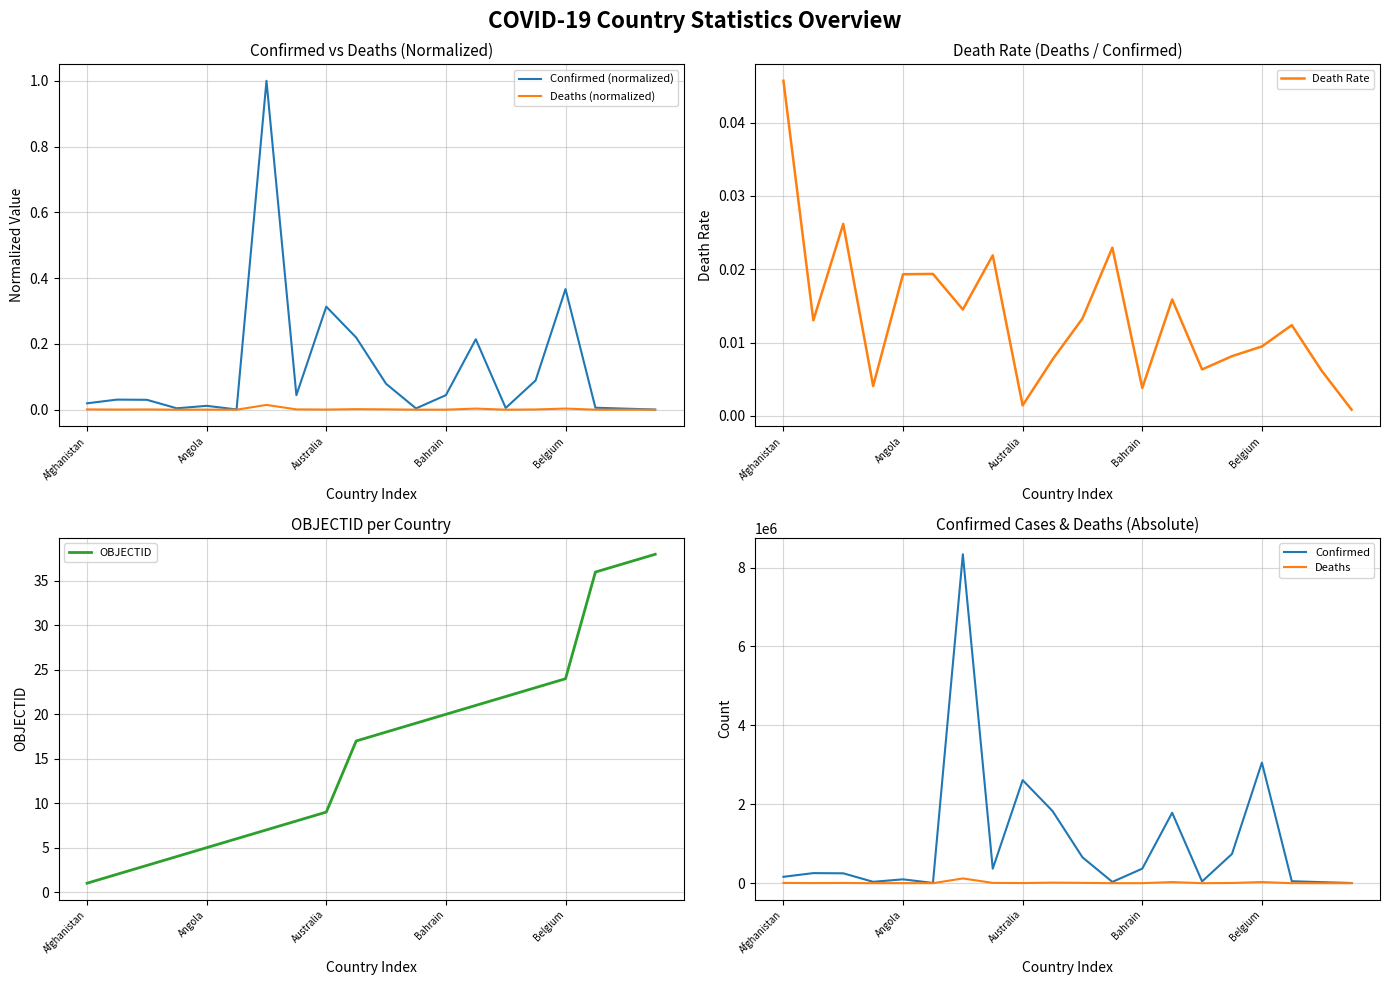

Reading left to right, what are all the values shown in this chart?

Confirmed (normalized): 0.0	0.0	0.0	0.0	0.0	0.0	1.0	0.0	0.3	0.2	0.1	0.0	0.0	0.2	0.0	0.1	0.4	0.0	0.0	0.0
Deaths (normalized): 0.0	0.0	0.0	0.0	0.0	0.0	0.0	0.0	0.0	0.0	0.0	0.0	0.0	0.0	0.0	0.0	0.0	0.0	0.0	0.0
Death Rate: 0.0	0.0	0.0	0.0	0.0	0.0	0.0	0.0	0.0	0.0	0.0	0.0	0.0	0.0	0.0	0.0	0.0	0.0	0.0	0.0
OBJECTID: 1.0	2.0	3.0	4.0	5.0	6.0	7.0	8.0	9.0	17.0	18.0	19.0	20.0	21.0	22.0	23.0	24.0	36.0	37.0	38.0
Confirmed: 162111.0	255741.0	250774.0	35556.0	98076.0	6558.0	8335184.0	367795.0	2611237.0	1828167.0	656284.0	32512.0	368767.0	1785332.0	43993.0	740988.0	3055925.0	50487.0	26450.0	4685.0
Deaths: 7408.0	3334.0	6566.0	145.0	1895.0	127.0	120988.0	8053.0	3759.0	14091.0	8720.0	746.0	1407.0	28363.0	279.0	6039.0	28957.0	625.0	163.0	4.0